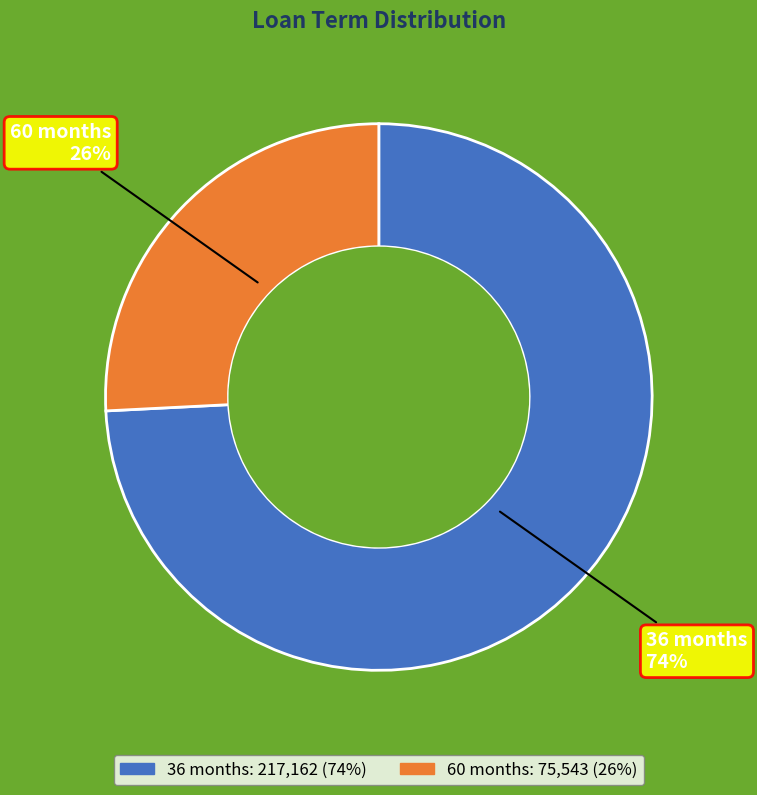

To the nearest percent, what is the combined percentage of 36 months and 60 months?

100%